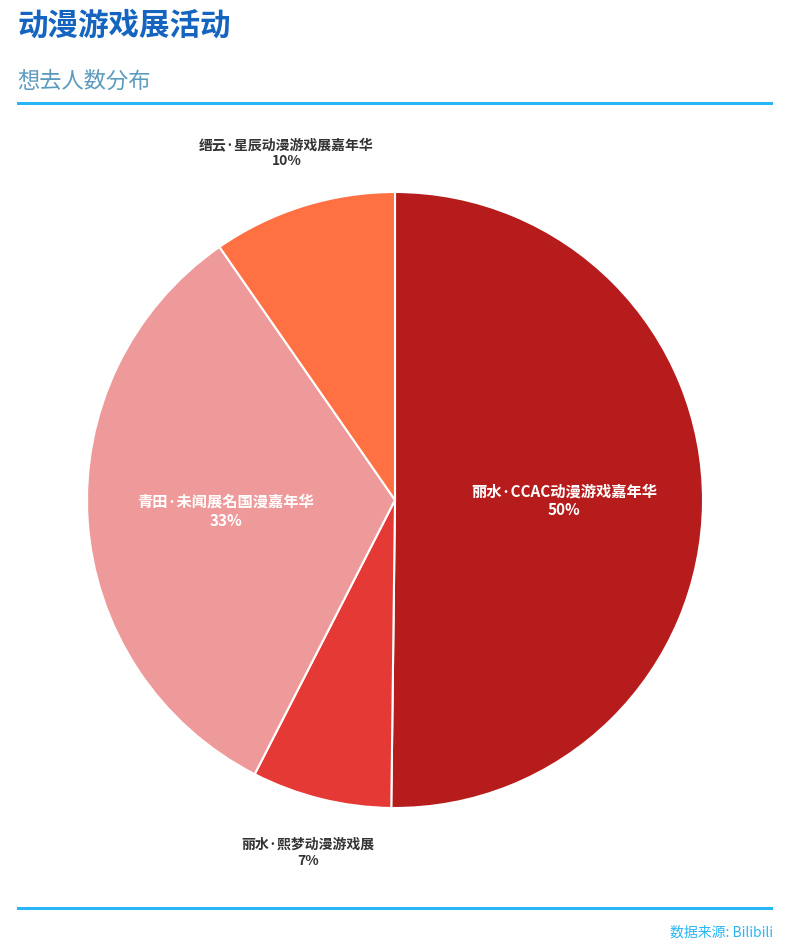

What is the majority slice?

丽水·CCAC动漫游戏嘉年华